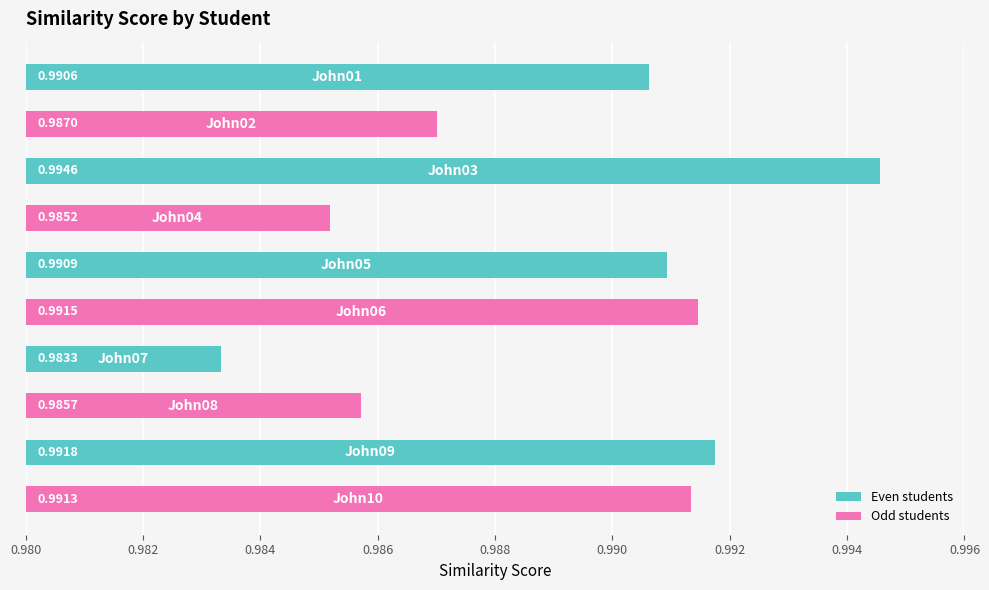

What is the sum of all values?

9.9